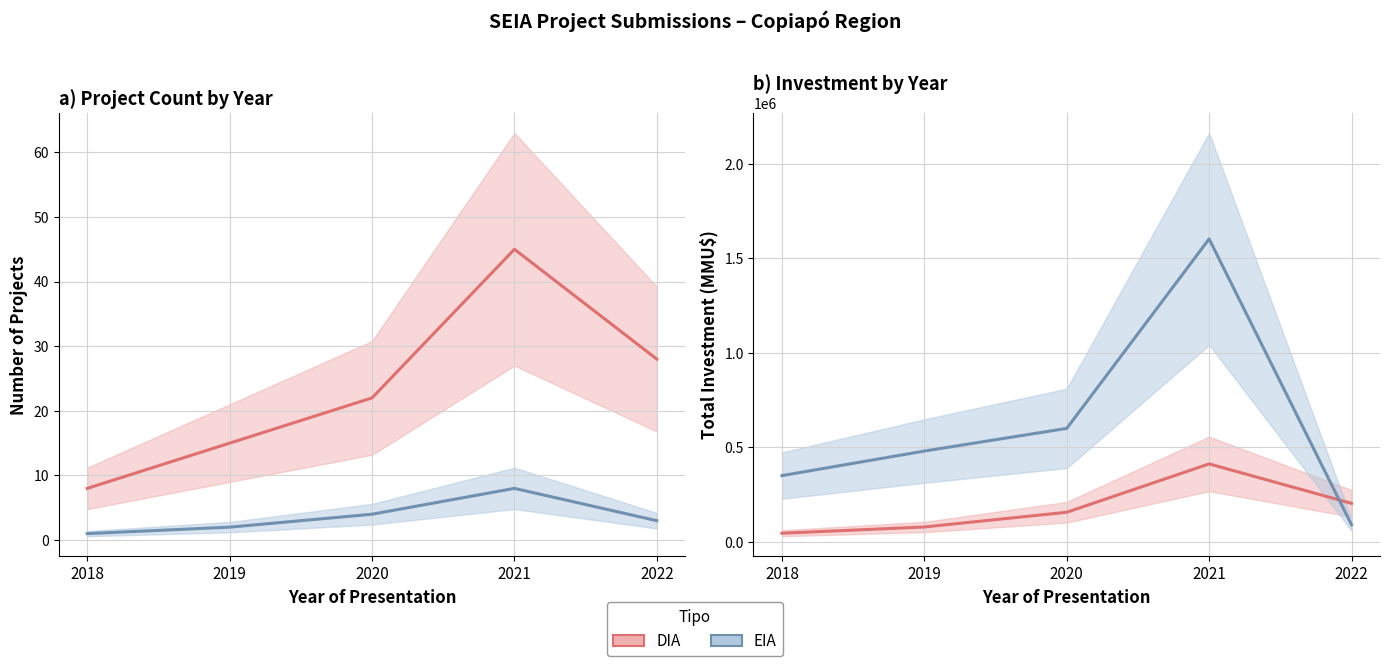

Read the DIA value at 2019, to the nearest 50.

78000